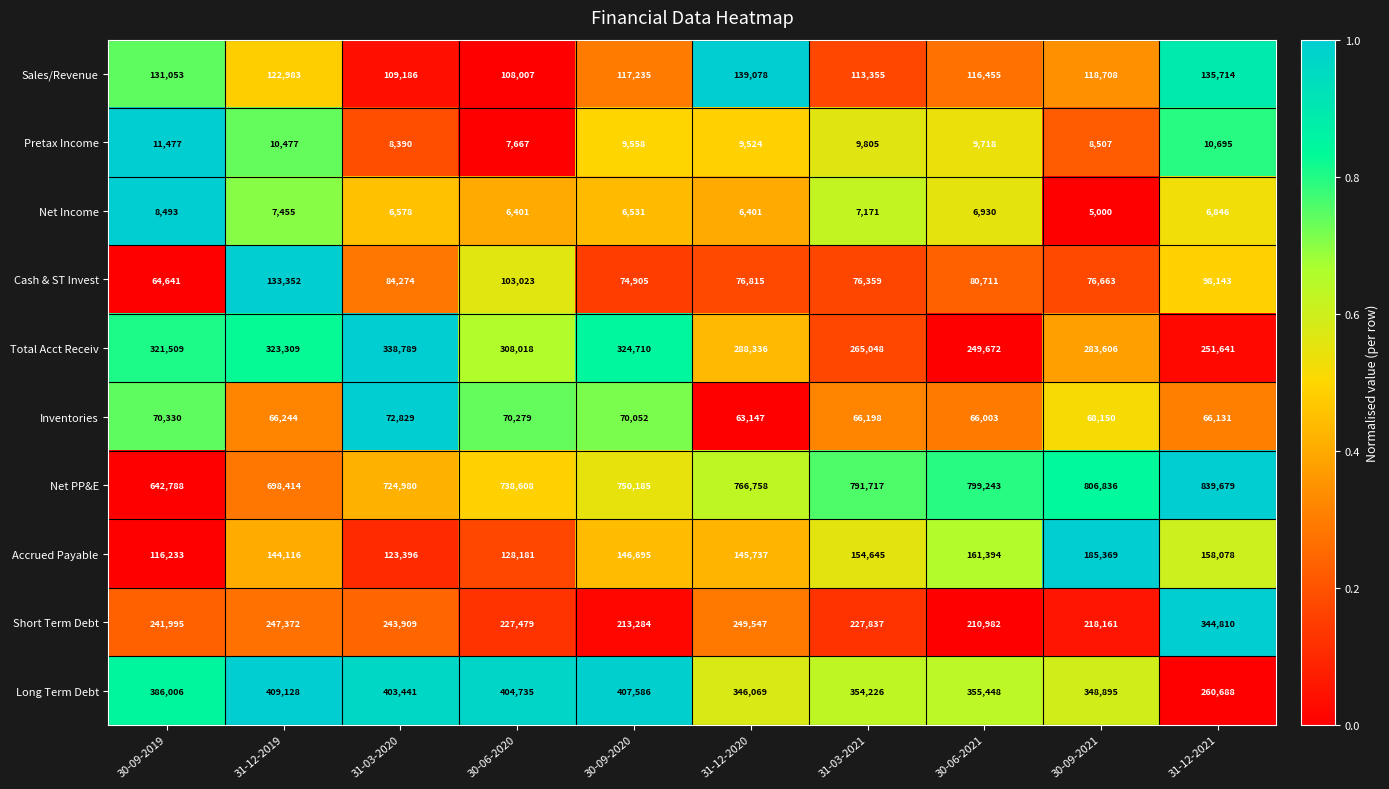

True or false: Sales/Revenue has a value of 116455 at 30-06-2021.

True